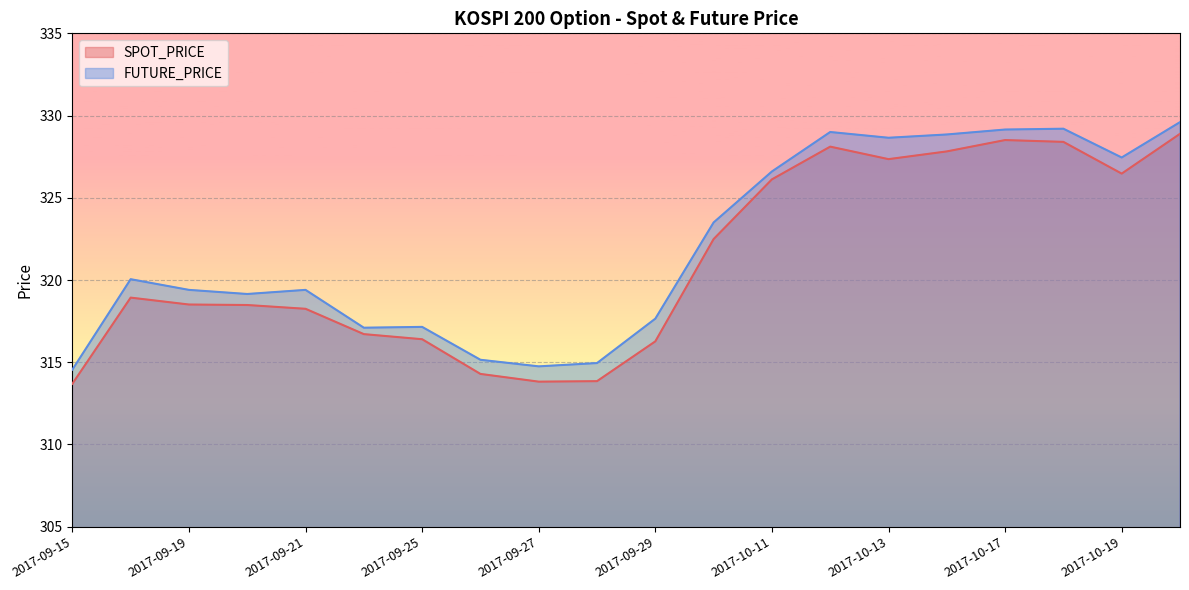

Reading right to left, list all the values displayed in this chart.

SPOT_PRICE: 2017-10-20=328.9	2017-10-19=326.5	2017-10-18=328.4	2017-10-17=328.5	2017-10-16=327.8	2017-10-13=327.4	2017-10-12=328.1	2017-10-11=326.1	2017-10-10=322.5	2017-09-29=316.3	2017-09-28=313.9	2017-09-27=313.8	2017-09-26=314.3	2017-09-25=316.4	2017-09-22=316.7	2017-09-21=318.2	2017-09-20=318.5	2017-09-19=318.5	2017-09-18=318.9	2017-09-15=313.7
FUTURE_PRICE: 2017-10-20=329.6	2017-10-19=327.4	2017-10-18=329.2	2017-10-17=329.1	2017-10-16=328.9	2017-10-13=328.6	2017-10-12=329.0	2017-10-11=326.6	2017-10-10=323.5	2017-09-29=317.6	2017-09-28=314.9	2017-09-27=314.8	2017-09-26=315.1	2017-09-25=317.1	2017-09-22=317.1	2017-09-21=319.4	2017-09-20=319.1	2017-09-19=319.4	2017-09-18=320.1	2017-09-15=314.6